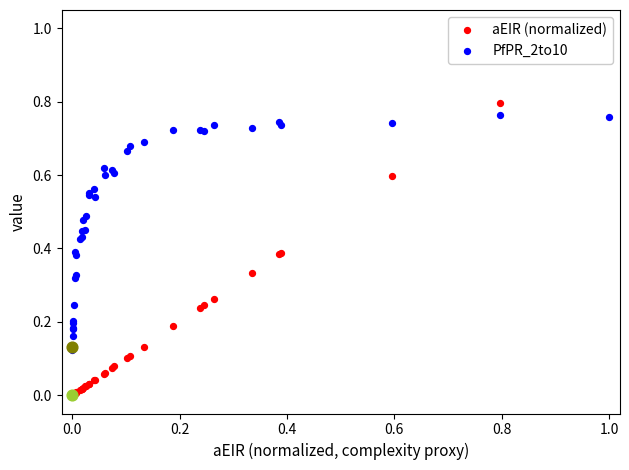

Which series has the largest total across all categories?

PfPR_2to10